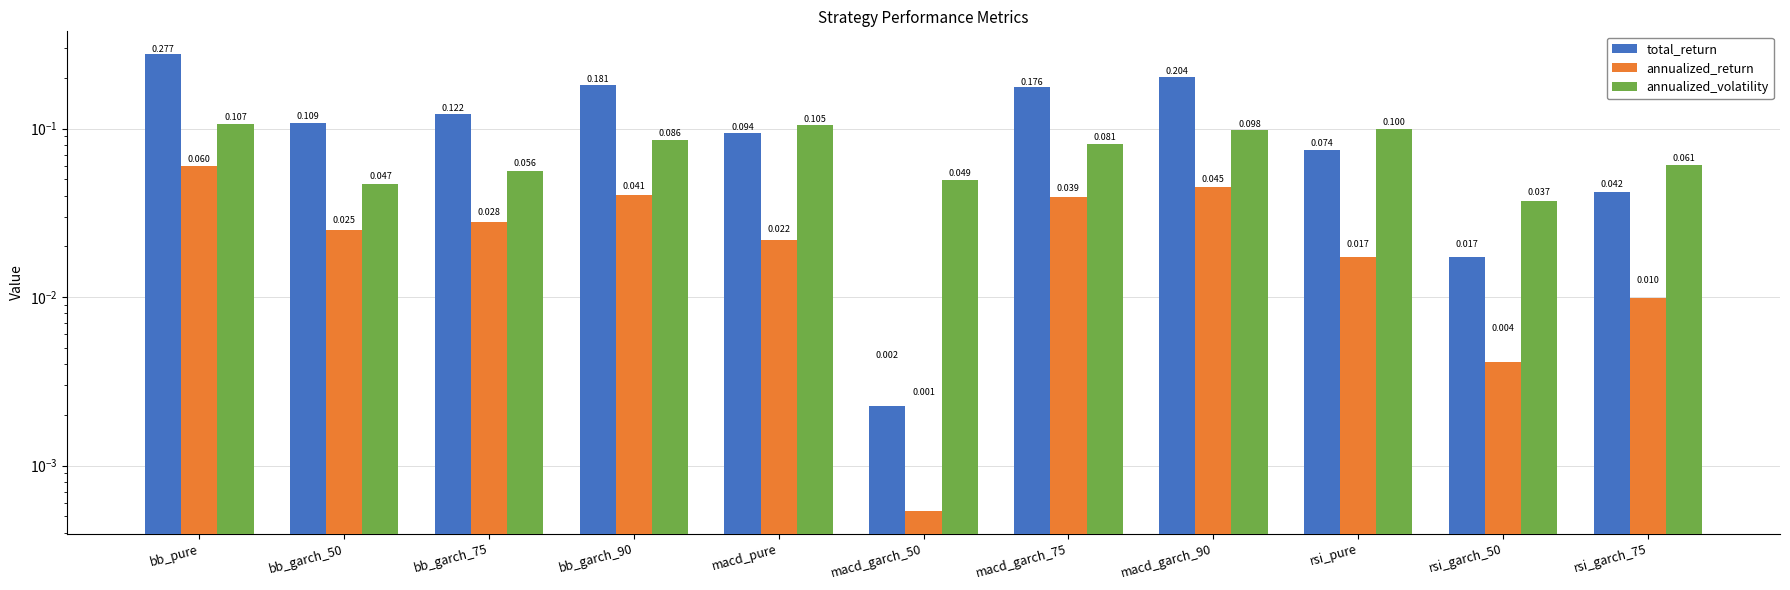

Which category has the lowest value across all series?

macd_garch_50